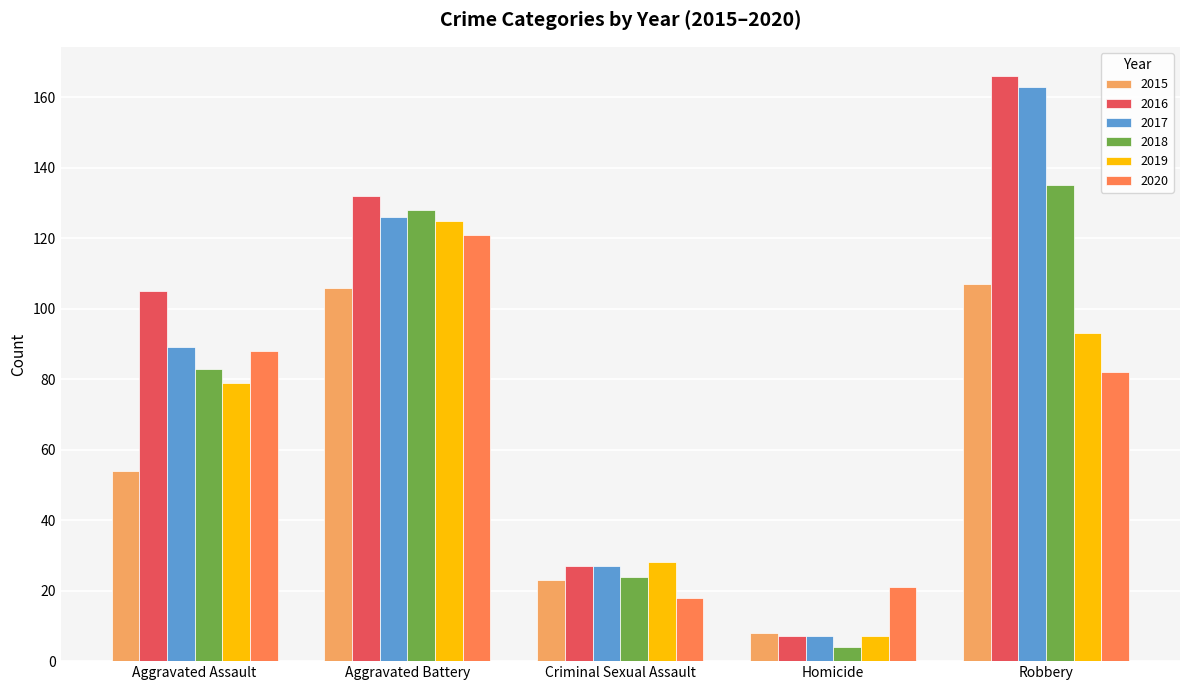

Which series has the largest total across all categories?

2016